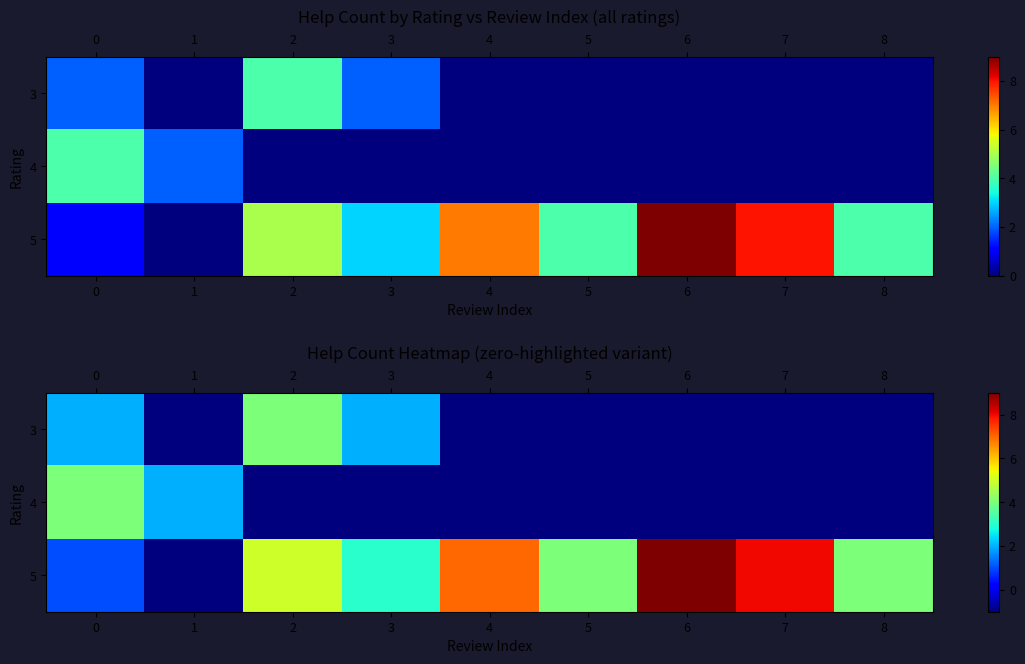

Which has a higher value, 5 or 7?

5